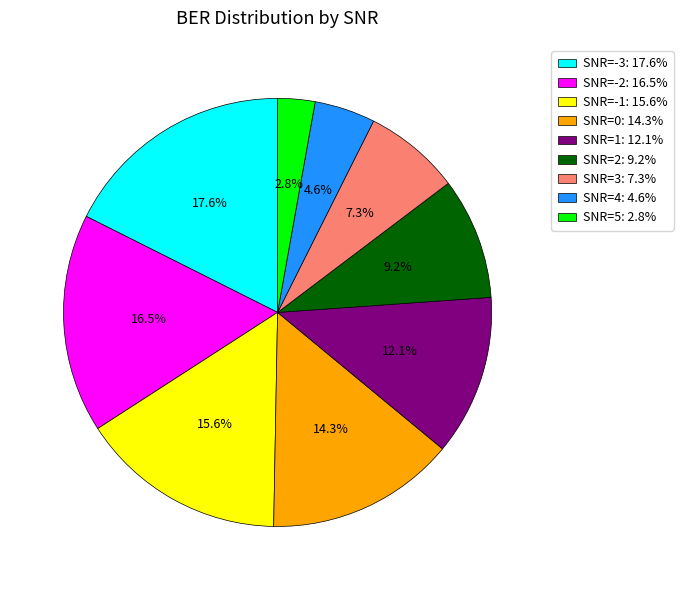

The SNR=-2 slice represents 4% of the pie. True or false?

False